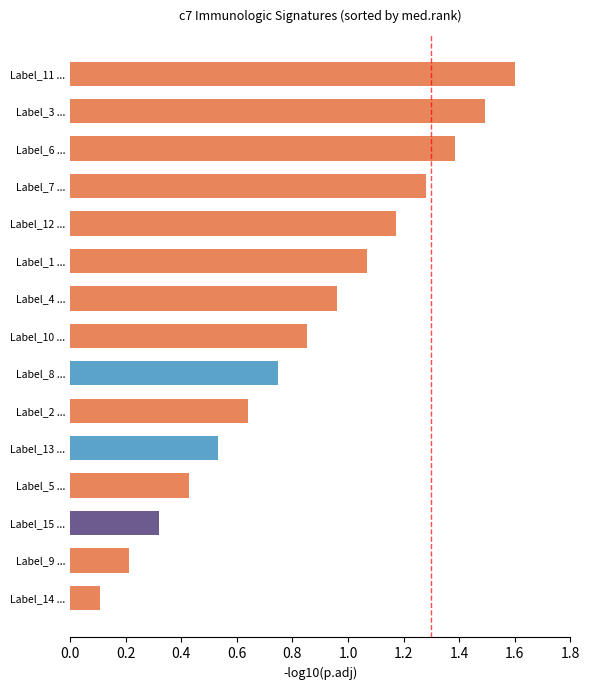

What is the sum of the values at Label_10 ... and Label_12 ...?

2.0